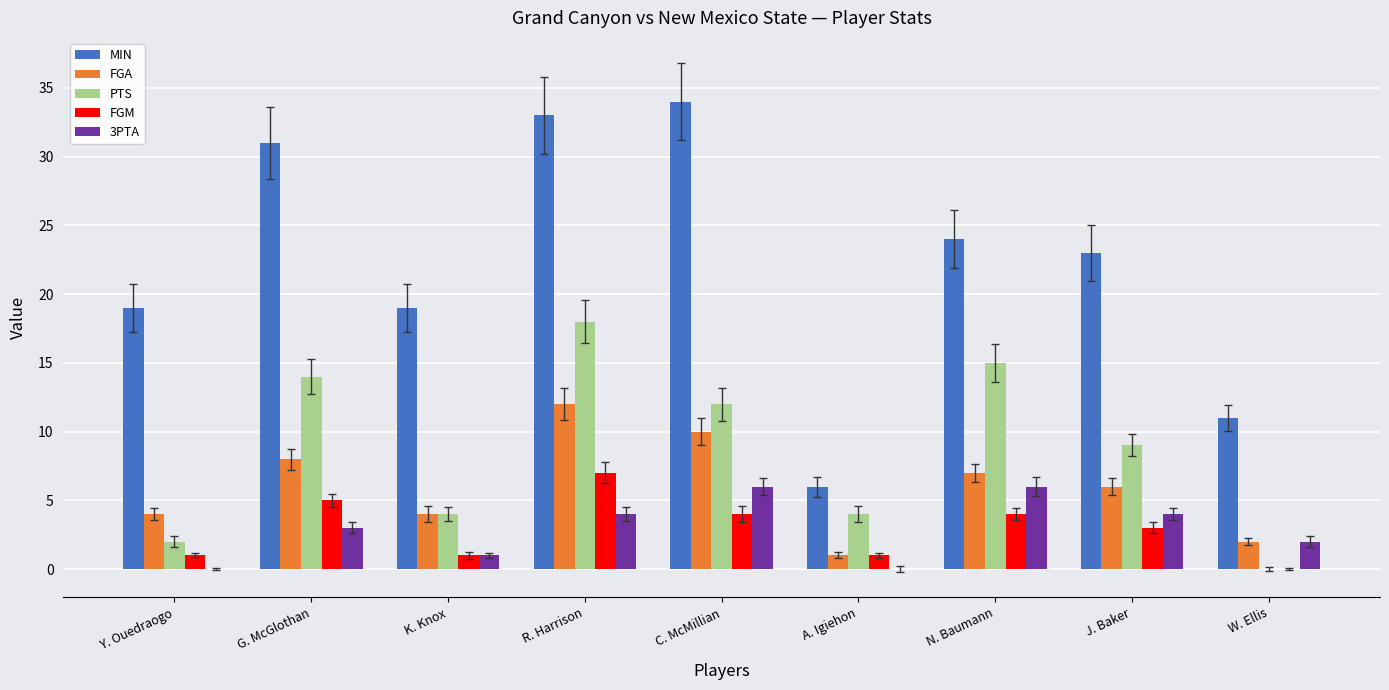

What is the maximum value for 3PTA?

6